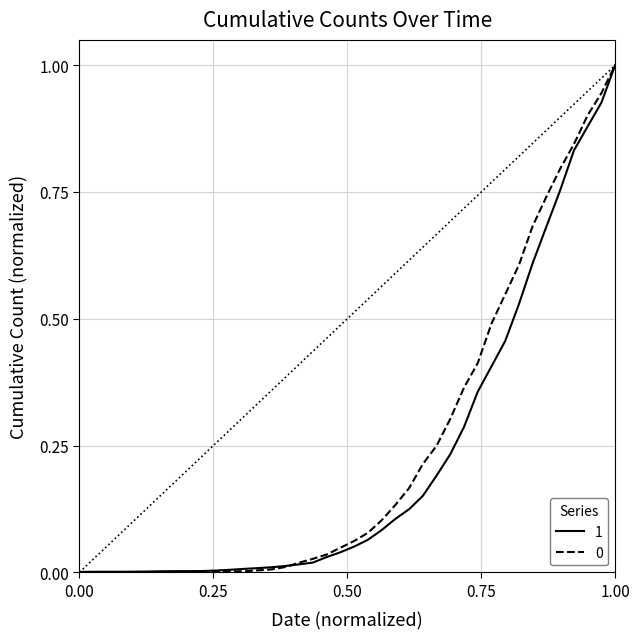

Count the number of data series in this chart.

2